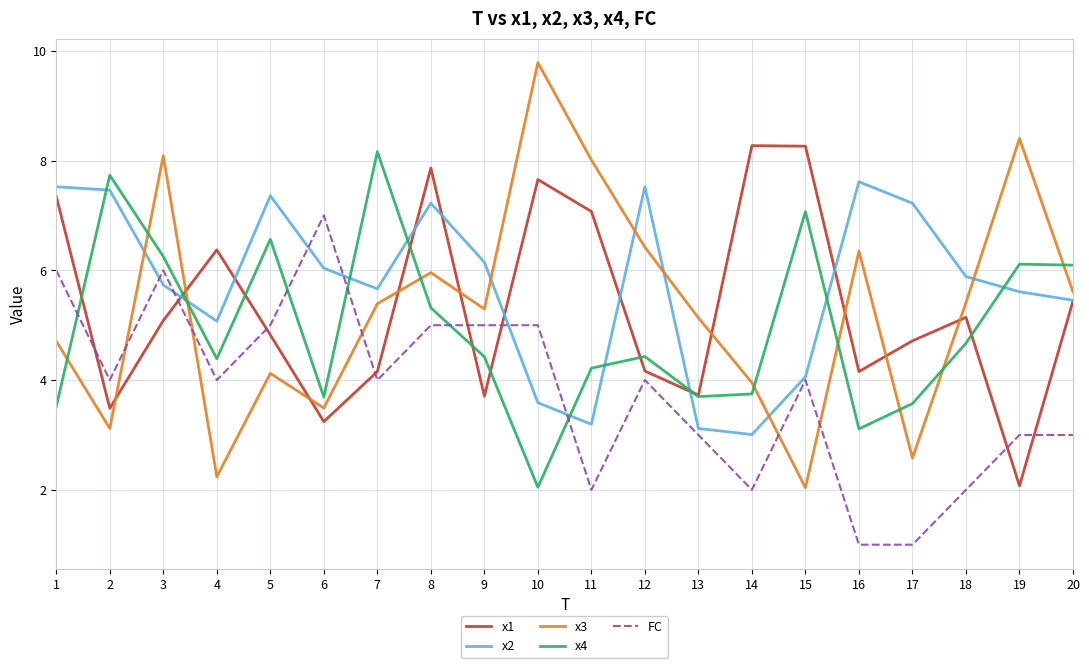

What is the difference between the highest and lowest values at 7?

4.2